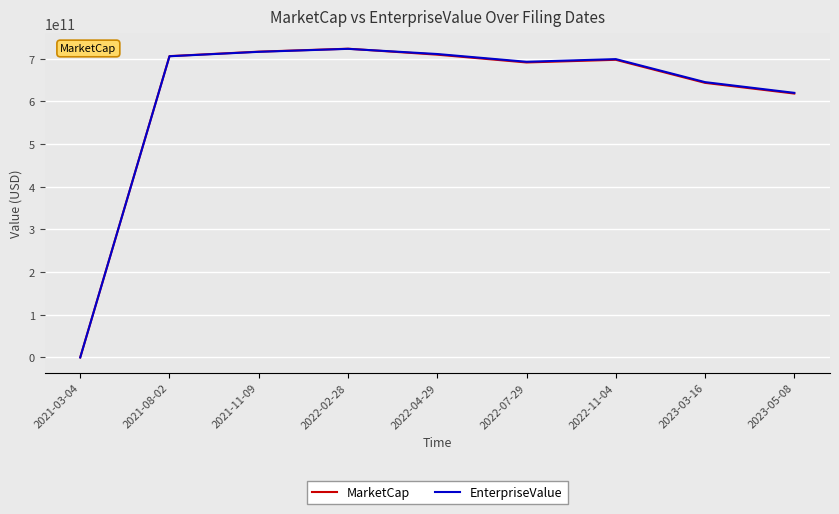

Which label corresponds to the largest value in the chart?

2022-02-28